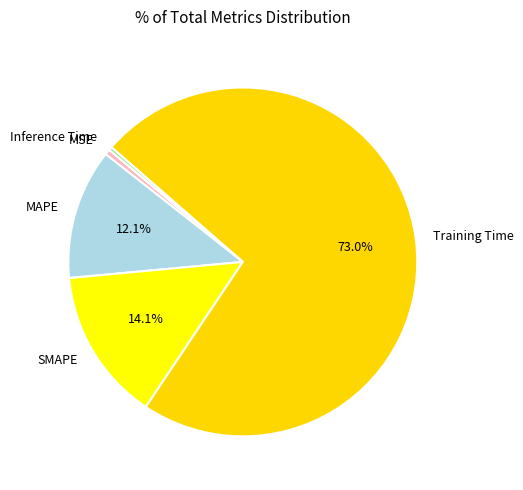

Which has a higher value, Training Time or Inference Time?

Training Time